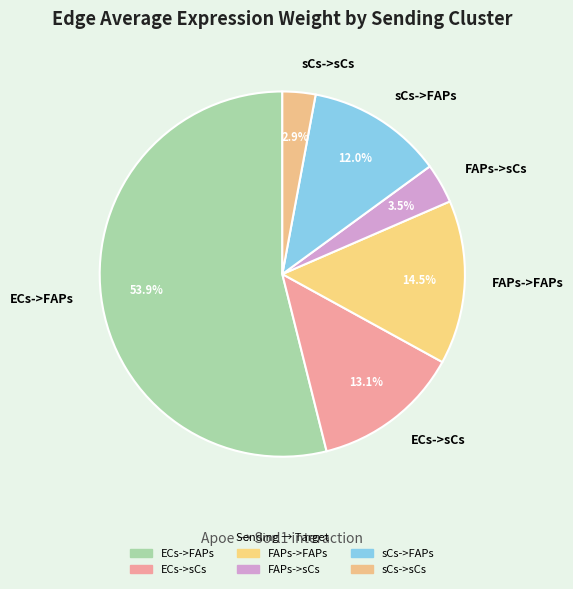

What percentage is the sCs->sCs slice, to the nearest percent?

3%